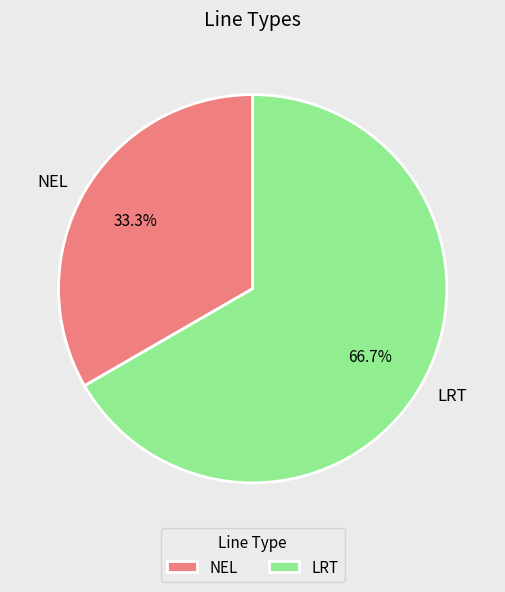

To the nearest percent, what is the difference between the NEL and LRT slice percentages?

33%